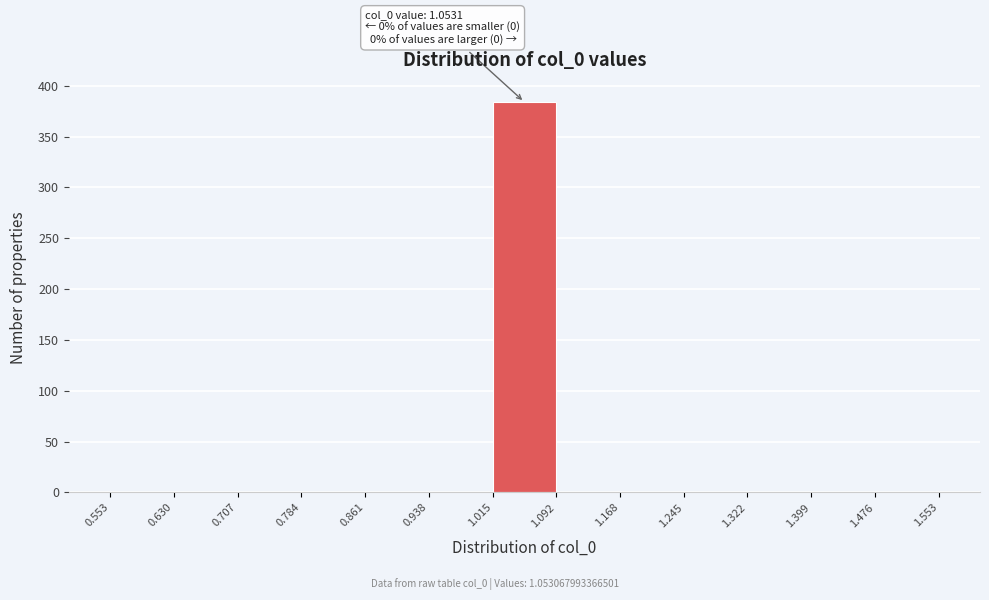

Over which range of the x-axis is the bar tallest?

1.015 to 1.092